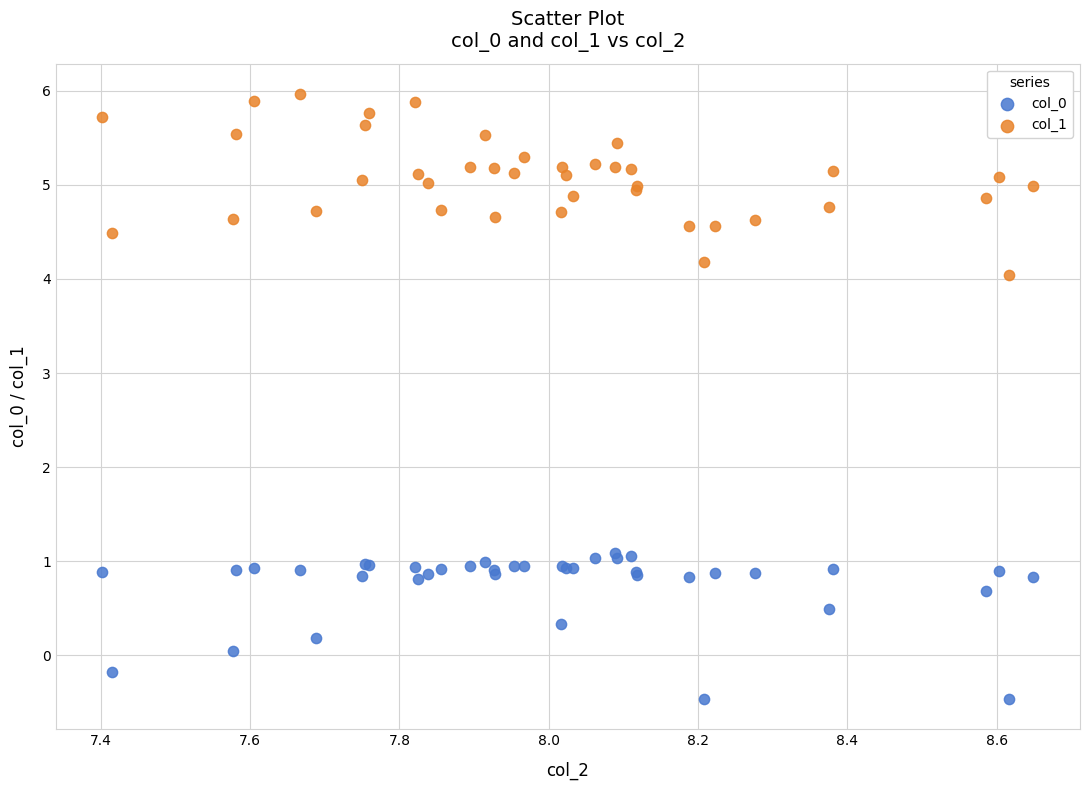

Which series contains the highest Y value?

col_1